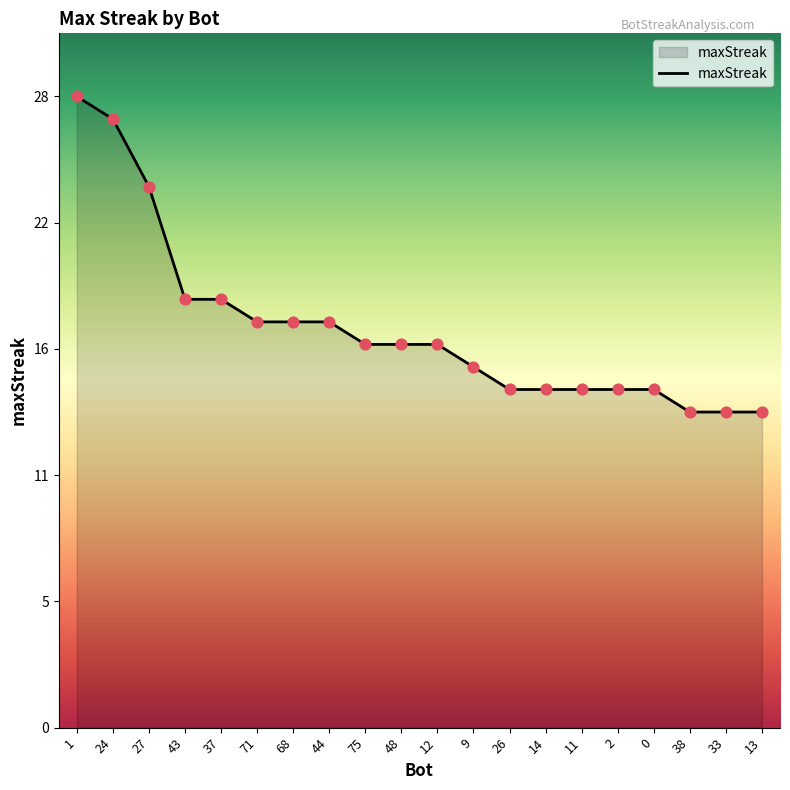

Between 68 and 0, which is larger?

68